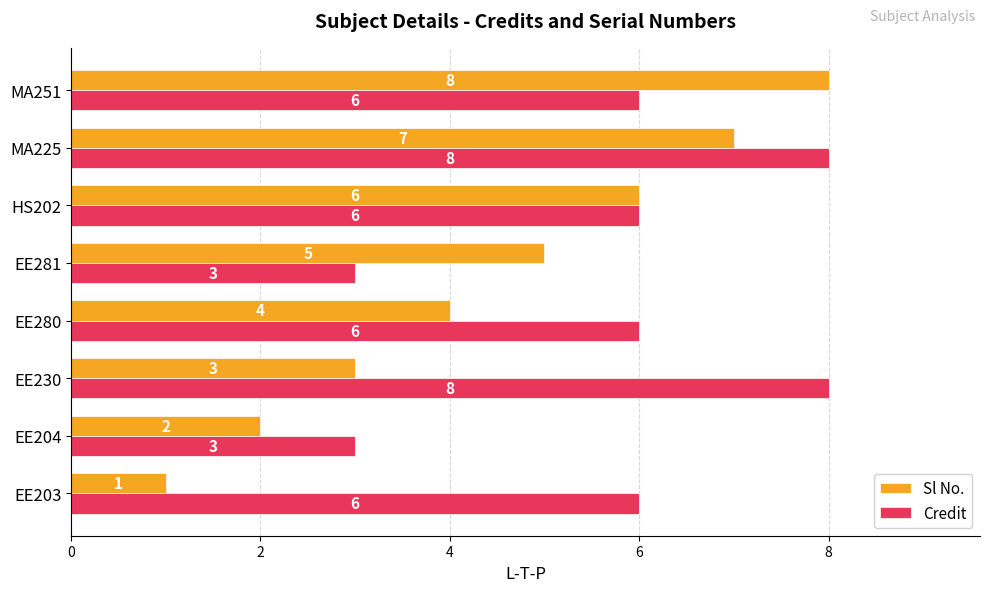

Which series changed the most between MA225 and MA251?

Credit